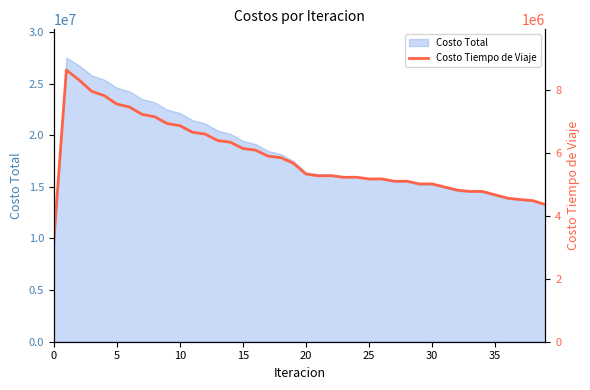

What is the ratio of the value at 22 to the value at 24?

1.0